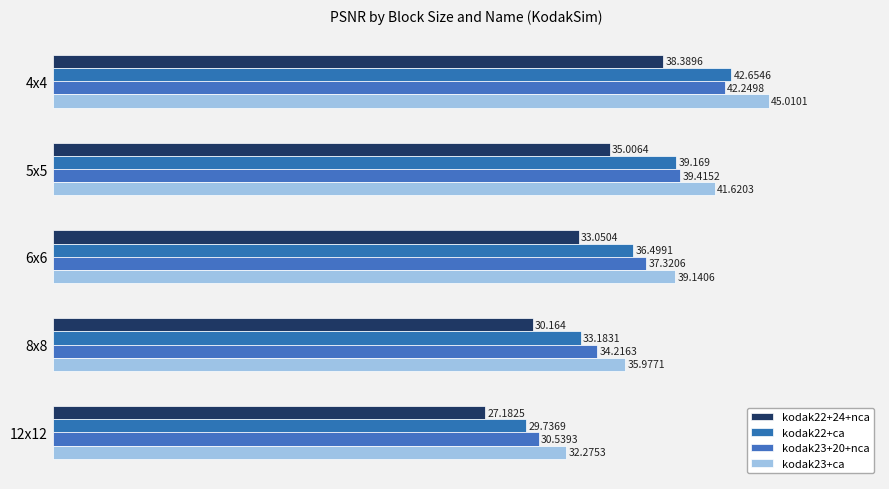

How many values in the kodak23+ca series are below 39?

2